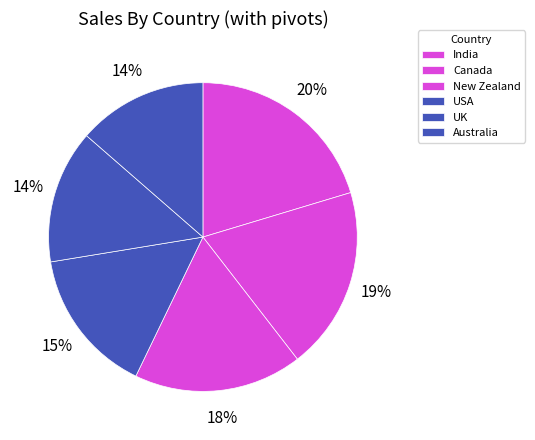

What is the ratio of the value at UK to the value at India?

0.7